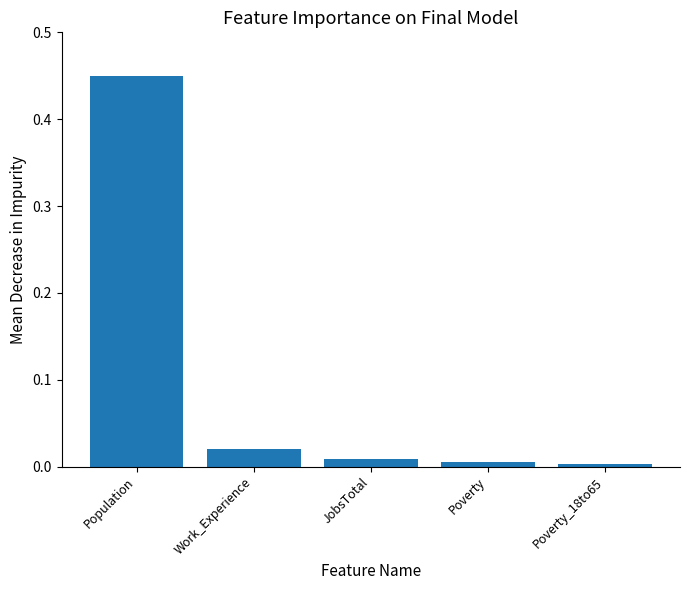

What is the label of the 2nd bar from the right?

Poverty